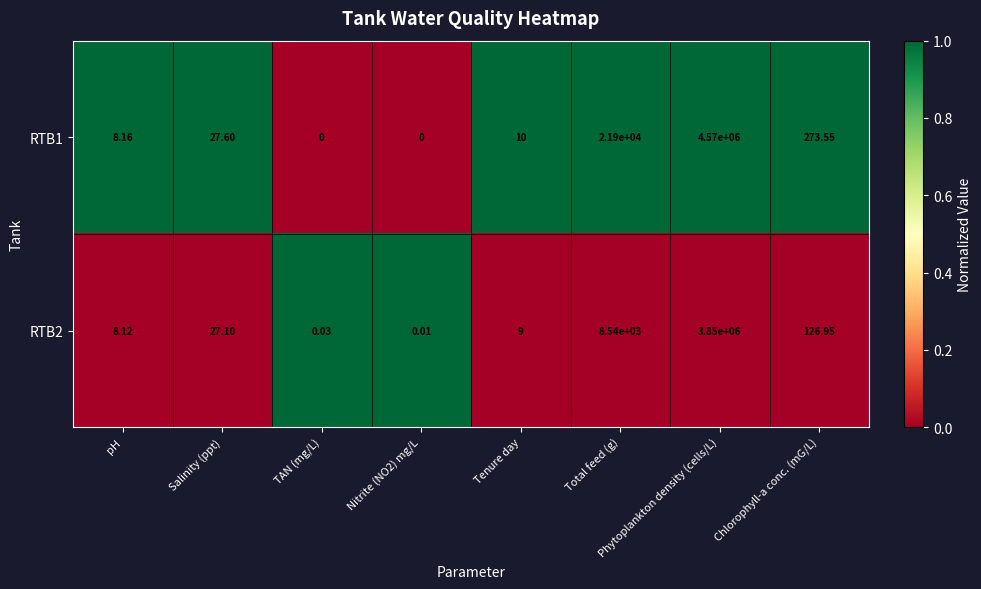

Which series changed the most between Nitrite (NO2) mg/L and Phytoplankton density (cells/L)?

RTB1